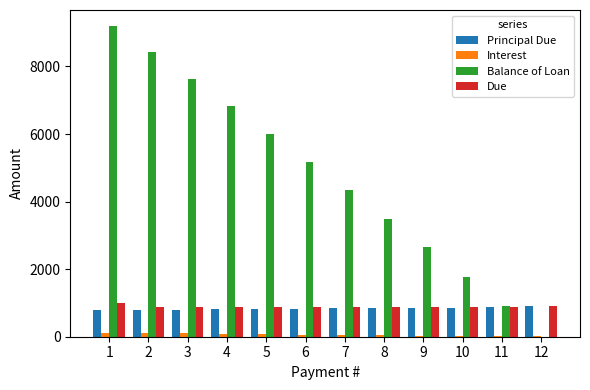

At which label does Balance of Loan first exceed 5178?

1